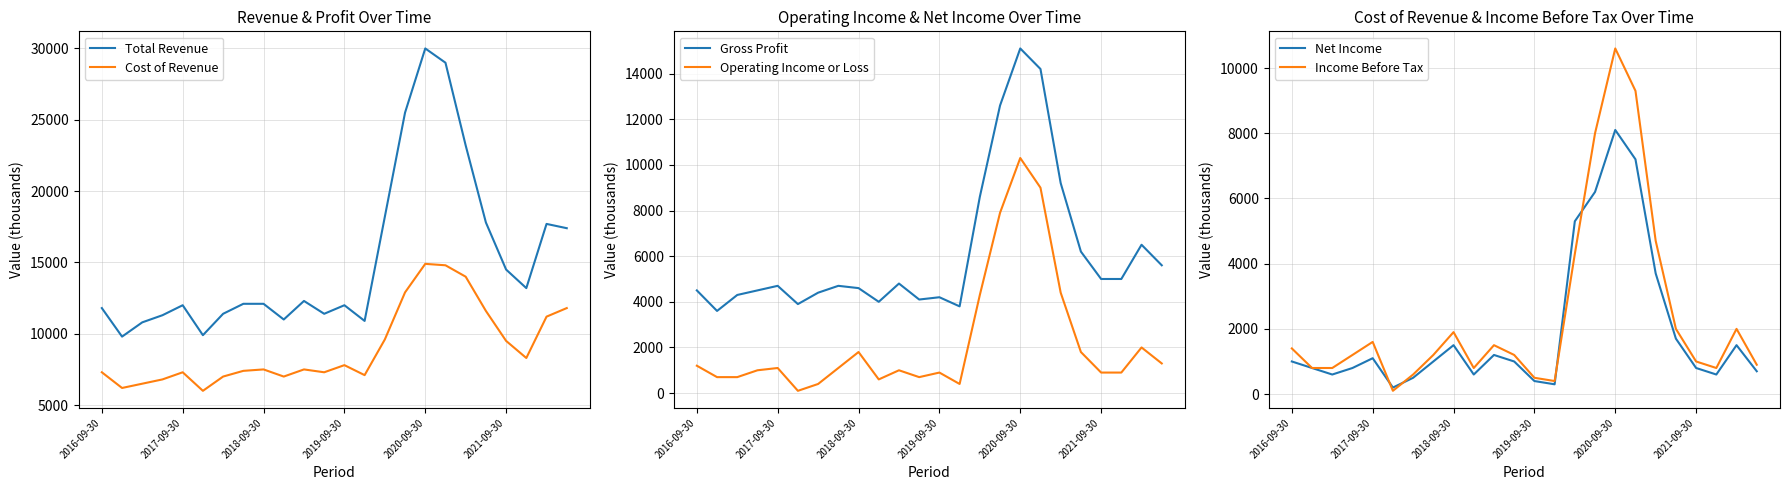

What is the average value of the Total Revenue series?

15221